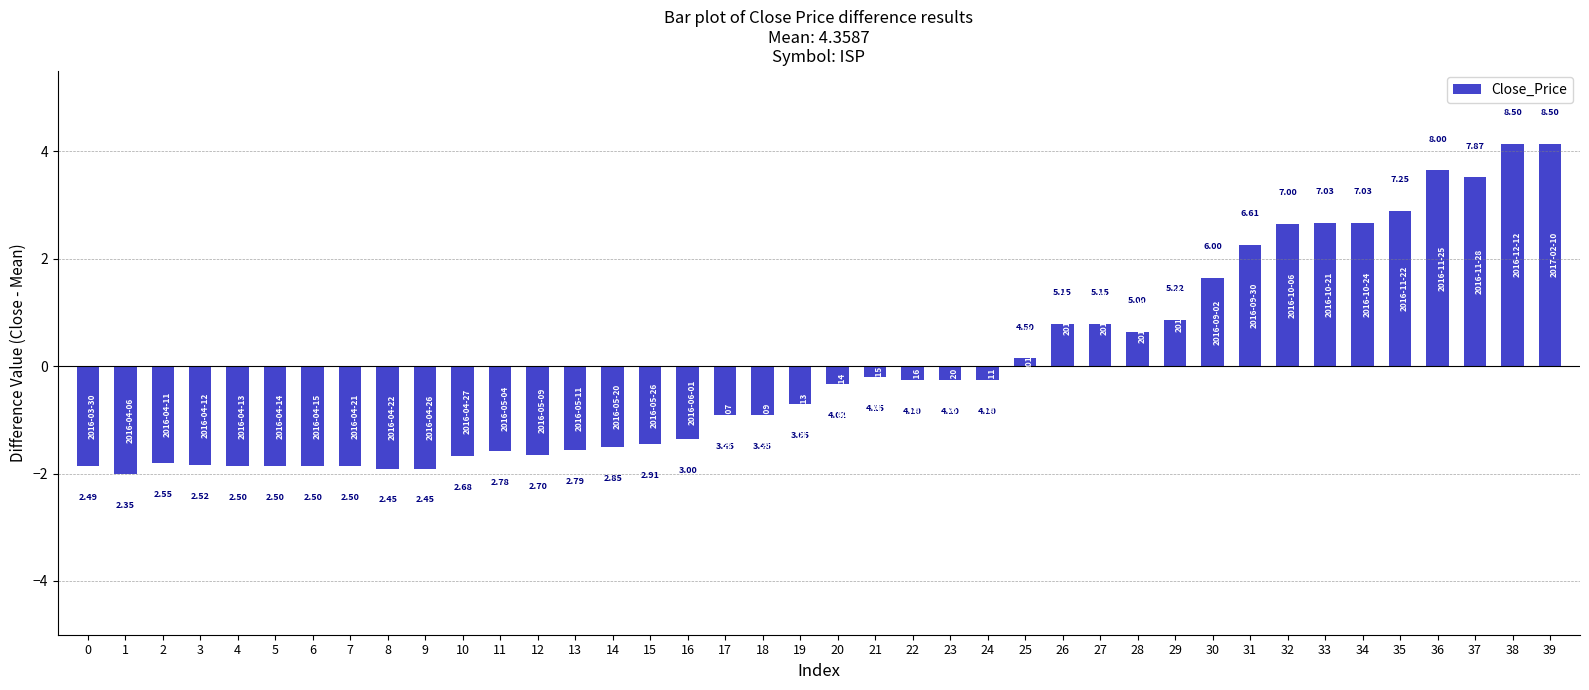

Does the chart contain any negative values?

Yes